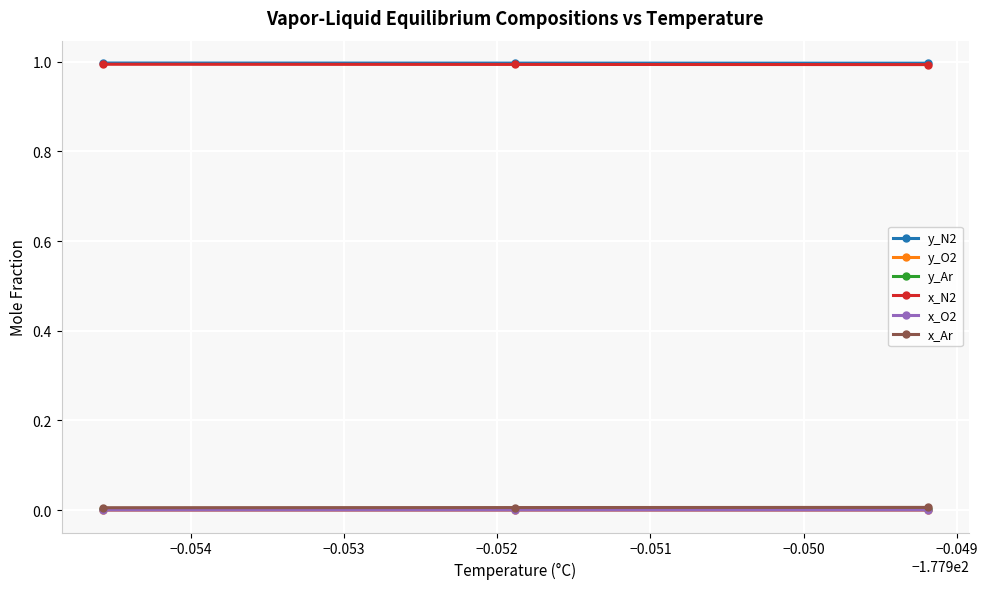

Is this an area chart (filled region under the line)?

No